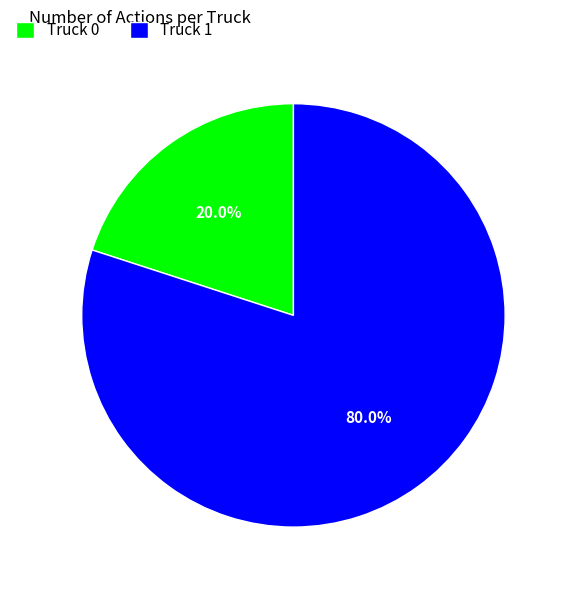

What percentage is the Truck 1 slice, to the nearest percent?

80%